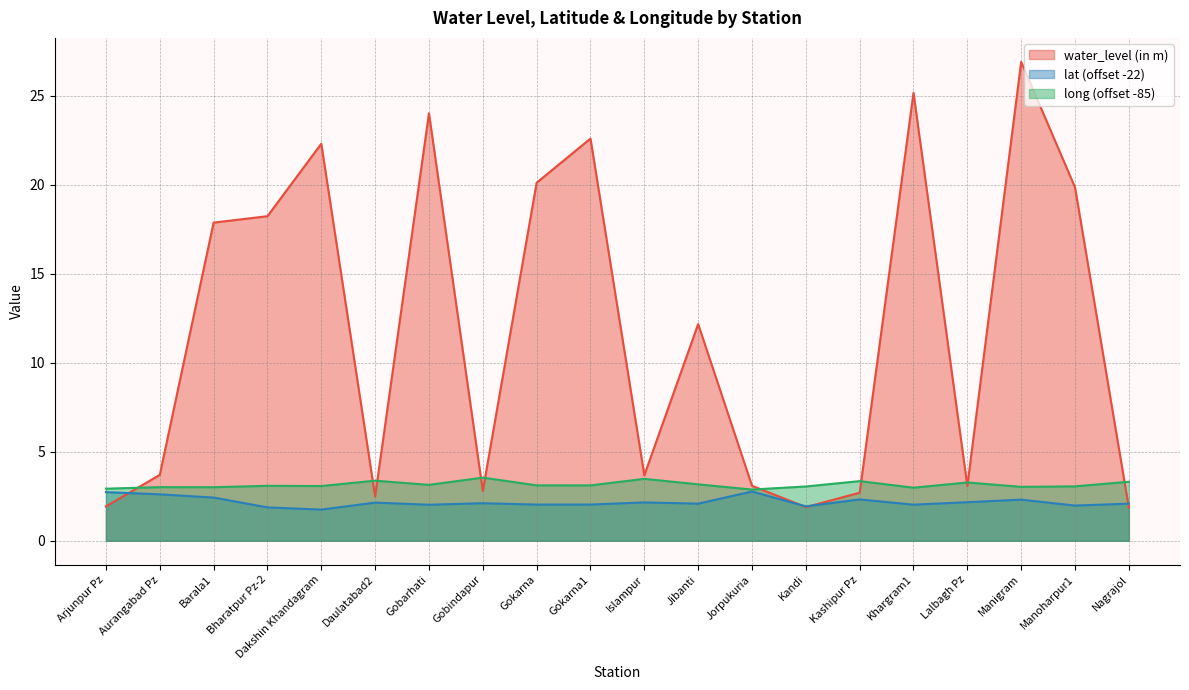

Between which two adjacent categories do long and water_level (in m) first intersect?

Arjunpur Pz and Aurangabad Pz